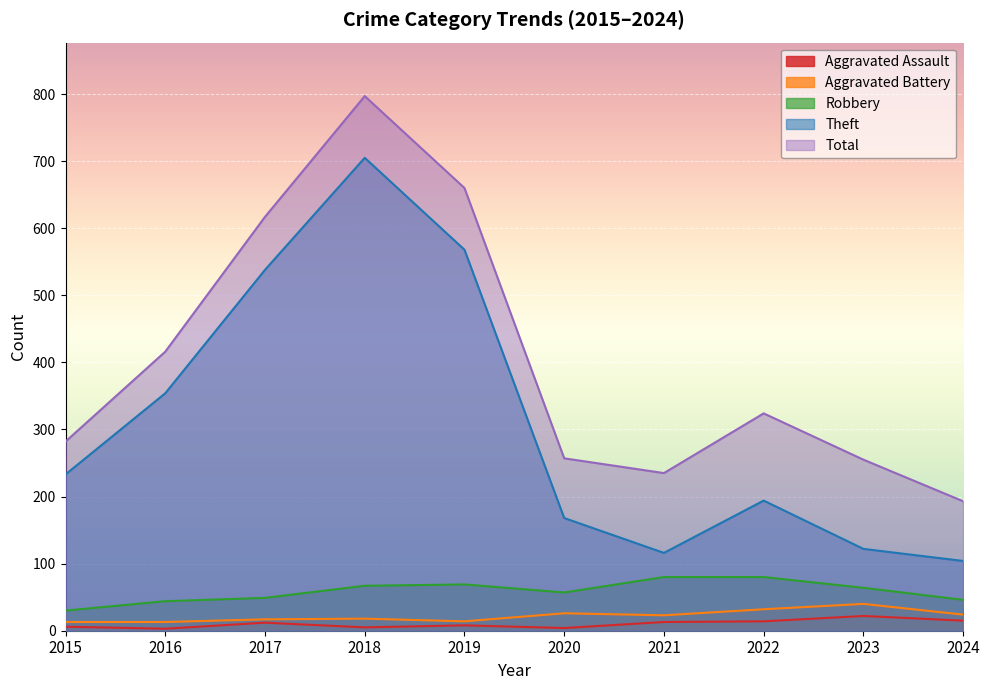

How many data points in Theft are less than 233?

5